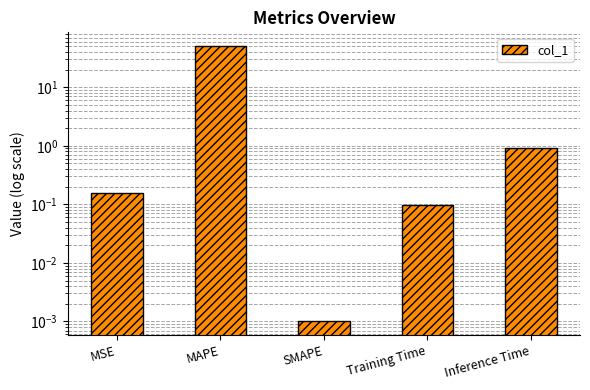

The value at Inference Time is 0.9. True or false?

True